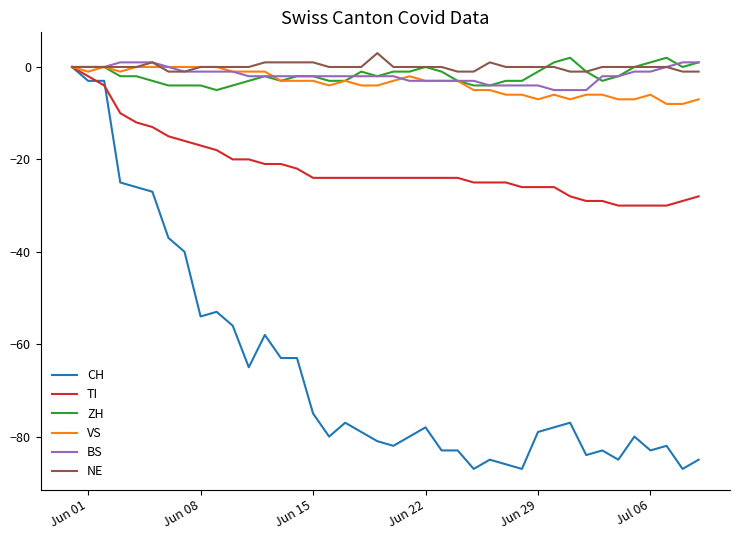

Which series has the widest spread of values?

CH